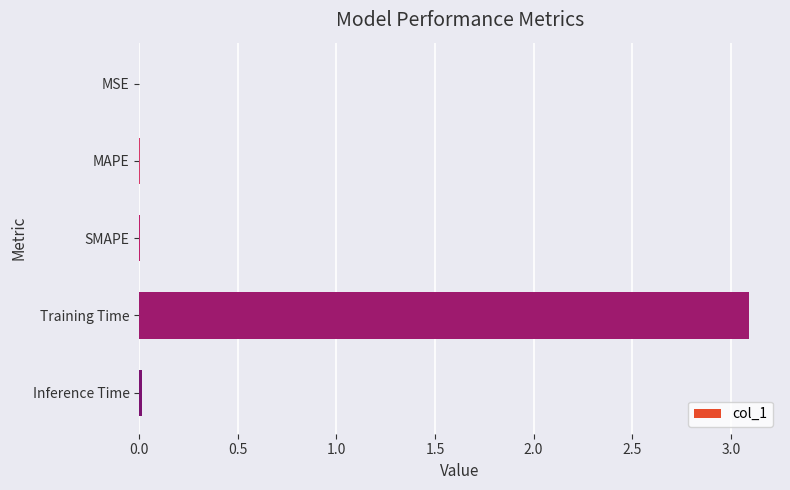

Between Training Time and MAPE, which is larger?

Training Time